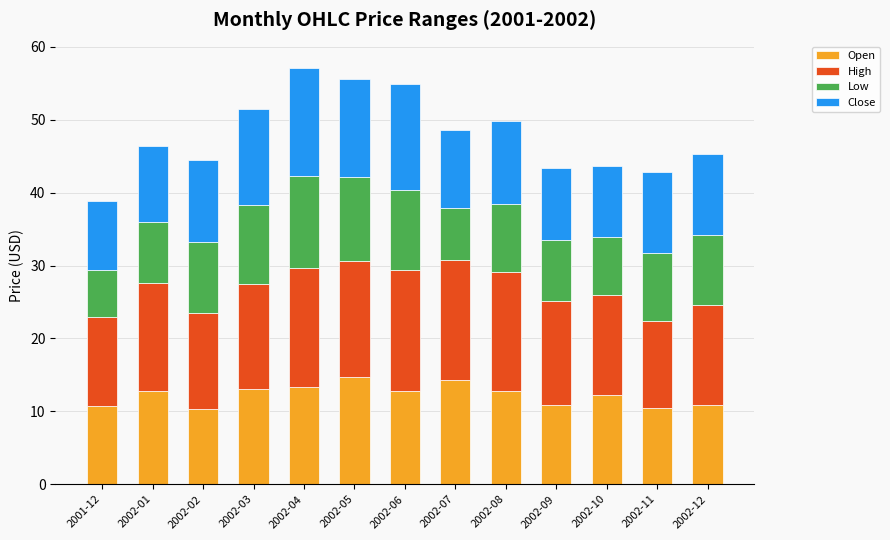

What are all the series names shown in the legend?

Open, High, Low, Close